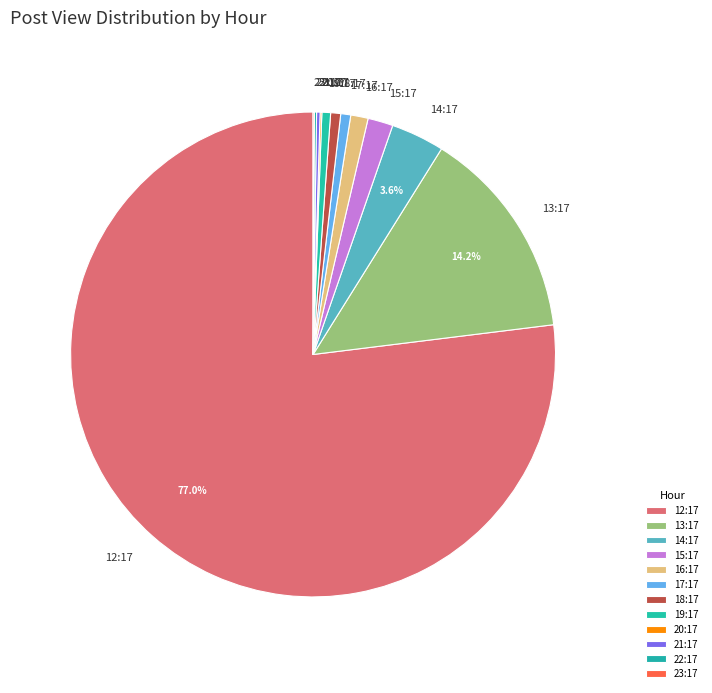

Is the sum of 16:17 and 18:17 greater than half?

No